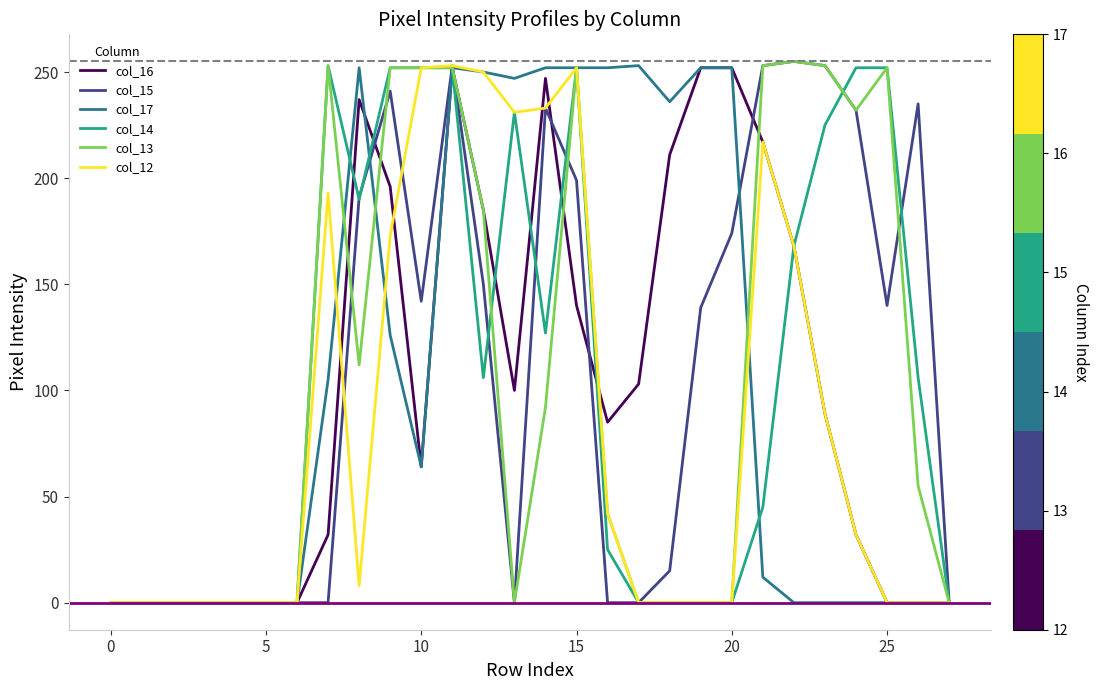

Reading left to right, what are all the values shown in this chart?

col_16: 0	0	0	0	0	0	0	32	237	196	64	252	185	100	247	140	85	103	211	252	252	217	168	89	32	0	0	0
col_15: 0	0	0	0	0	0	0	0	191	241	142	253	150	0	233	199	0	0	15	139	174	253	255	253	232	140	235	0
col_17: 0	0	0	0	0	0	0	105	252	126	64	252	250	247	252	252	252	253	236	252	252	12	0	0	0	0	0	0
col_14: 0	0	0	0	0	0	0	253	190	252	252	252	106	231	127	252	25	0	0	0	0	45	168	225	252	252	106	0
col_13: 0	0	0	0	0	0	0	253	112	252	252	252	185	0	92	252	42	0	0	0	0	253	255	253	232	252	55	0
col_12: 0	0	0	0	0	0	0	193	8	173	252	253	250	231	233	252	42	0	0	0	0	217	168	89	32	0	0	0